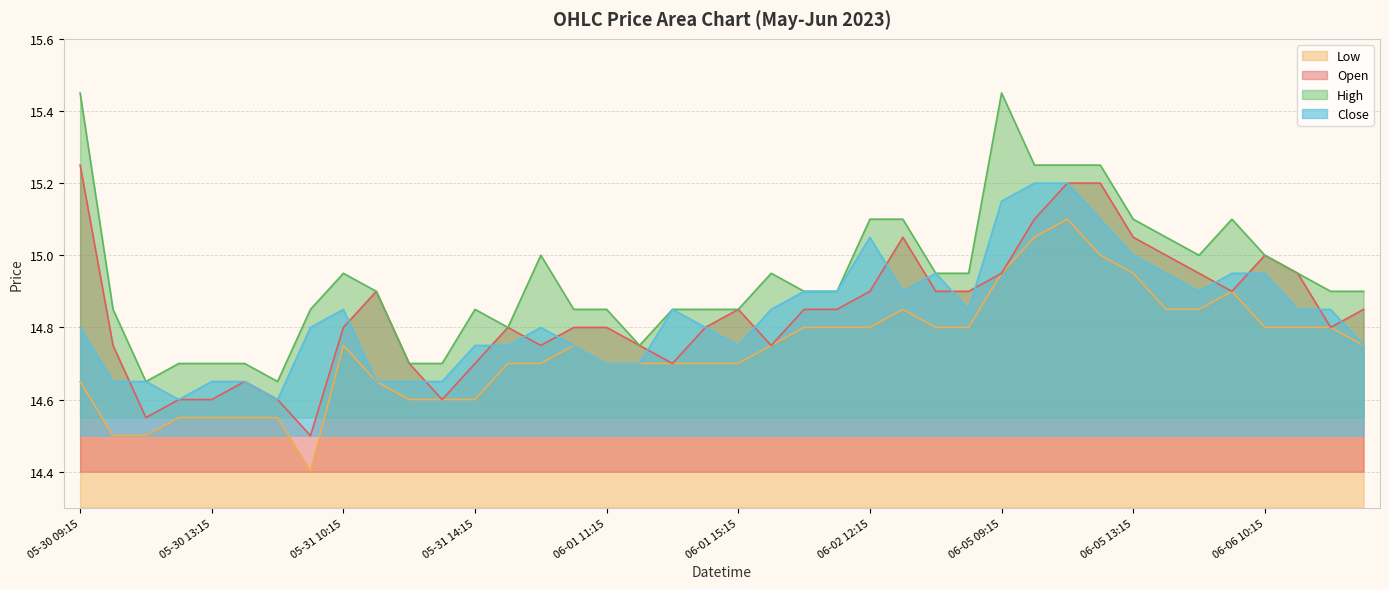

True or false: Low and Close intersect in this chart.

False